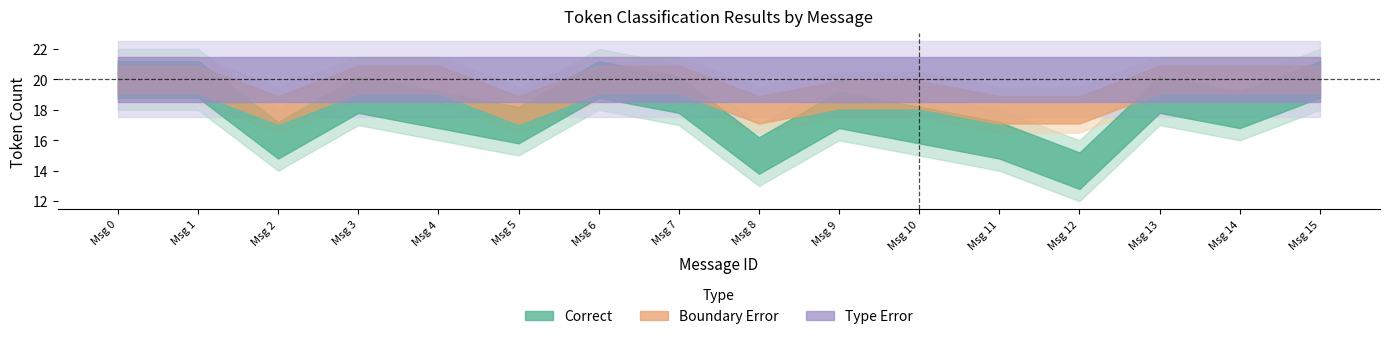

Rank the categories by boundary_error value from lowest to highest.

0, 1, 6, 15, 3, 5, 7, 9, 13, 2, 4, 10, 11, 14, 8, 12